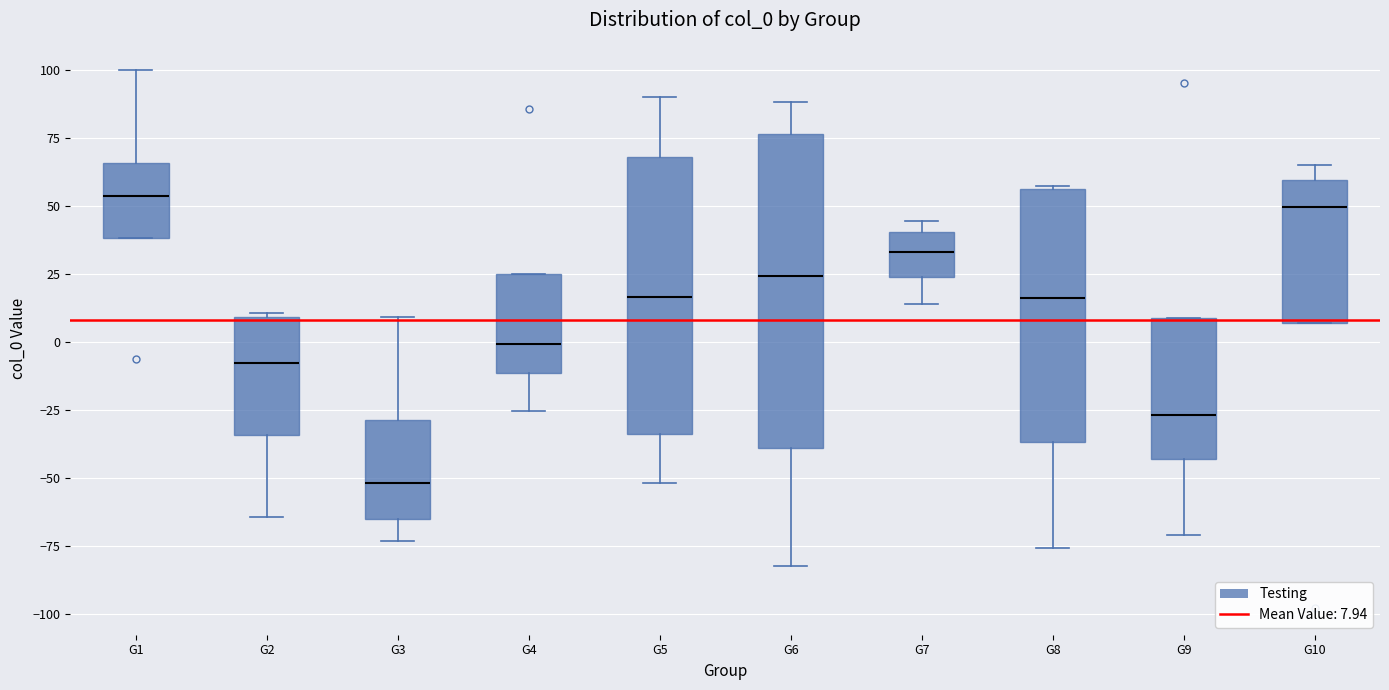

Reading left to right, read every box against the y-axis: the position of its median line, the range the box covers, and the ends of its whiskers. The values are not printed on the chart, so give them approximately, as read against the axis.

G1: median 55, box 40 to 65, whiskers 40 to 100
G2: median -10, box -35 to 10, whiskers -65 to 10 (just above the box's upper edge)
G3: median -50, box -65 to -30, whiskers -75 to 10
G4: median 0, box -10 to 25, whiskers -25 to 25
G5: median 15, box -35 to 70, whiskers -50 to 90
G6: median 25, box -40 to 75, whiskers -80 to 90
G7: median 35, box 25 to 40, whiskers 15 to 45
G8: median 15, box -35 to 55, whiskers -75 to 55
G9: median -25, box -45 to 10, whiskers -70 to 10
G10: median 50, box 5 to 60, whiskers 5 to 65